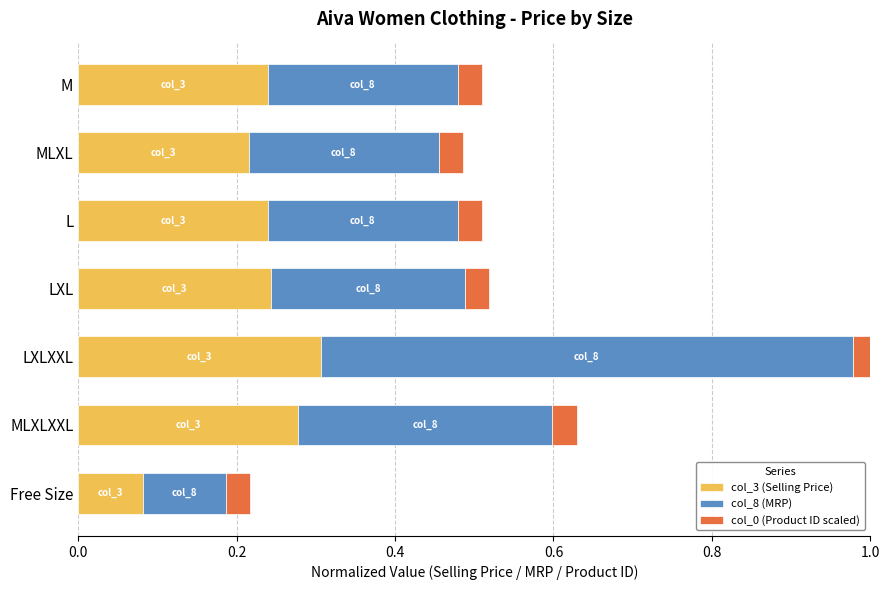

Count the number of data series in this chart.

3